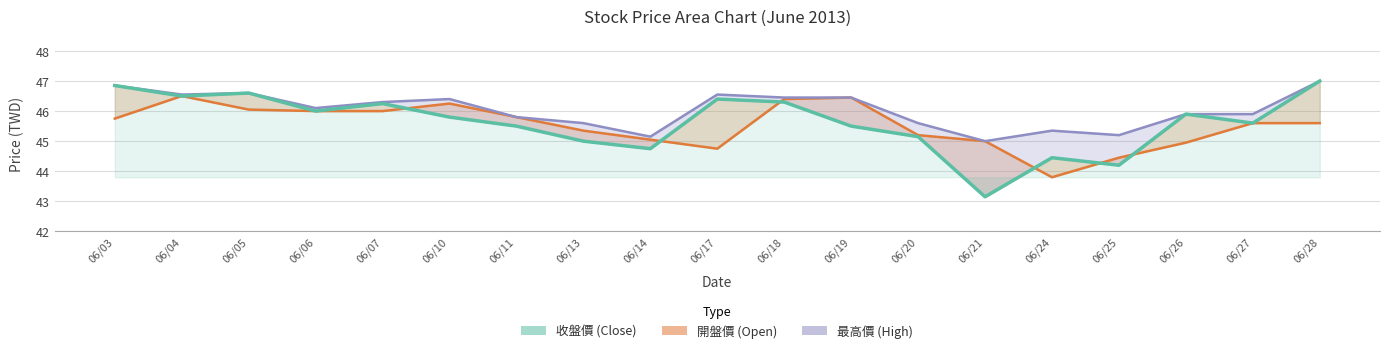

True or false: the data shows 22.3 at 06/26.

False